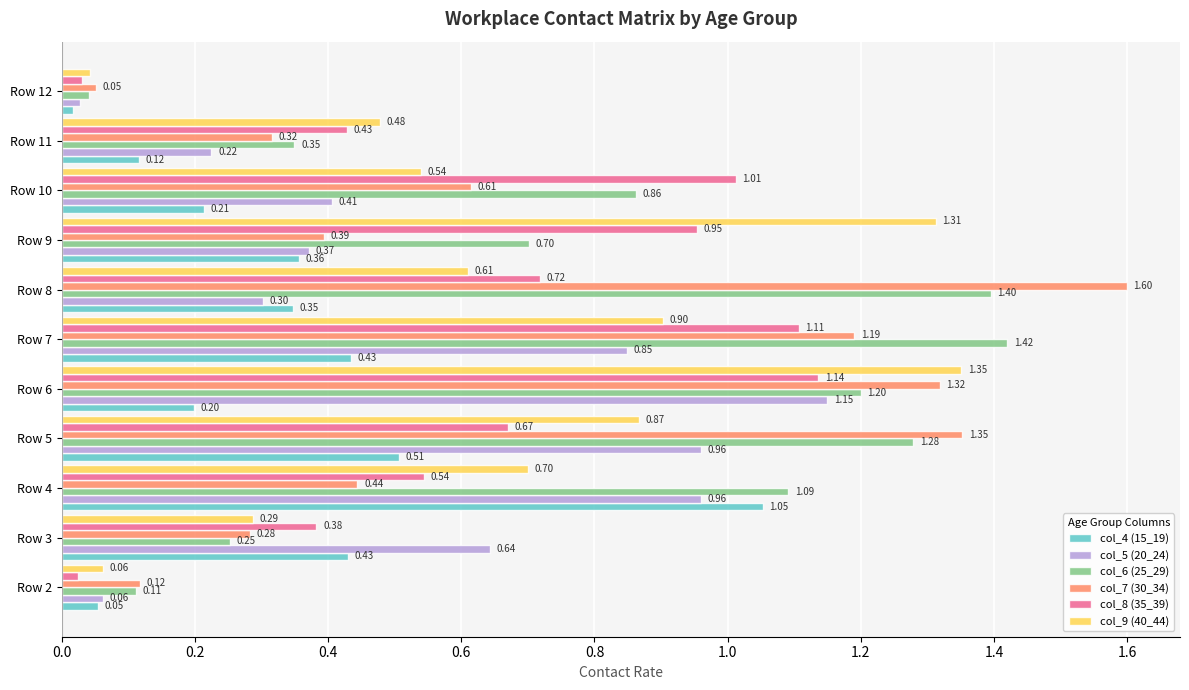

At which category is the sum across all series the highest?

Row 6